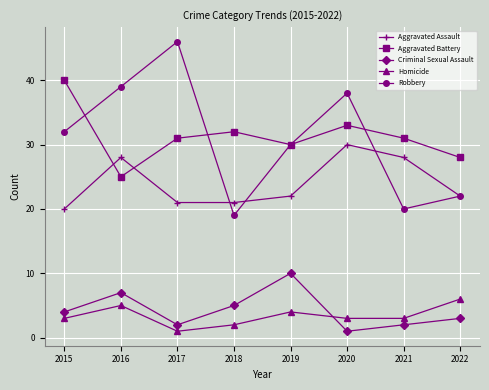

At which category does the chart reach its peak across all series?

2017